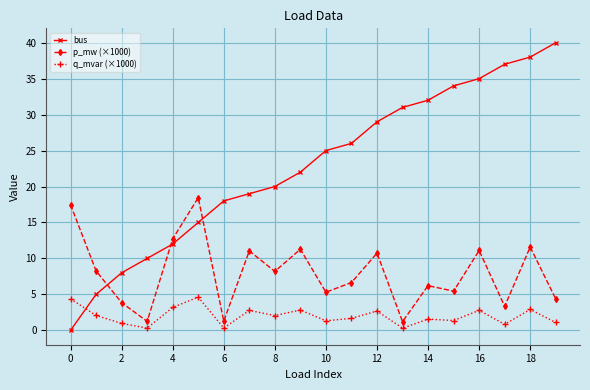

Which series ends up on top after the final intersection of q_mvar (×1000) and bus?

bus